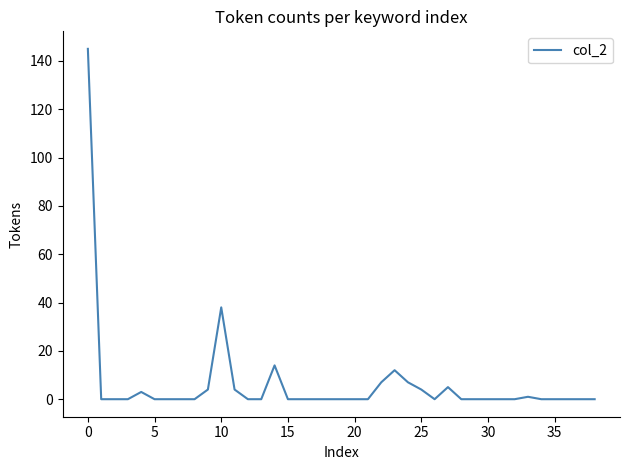

What is the greatest value displayed?

145